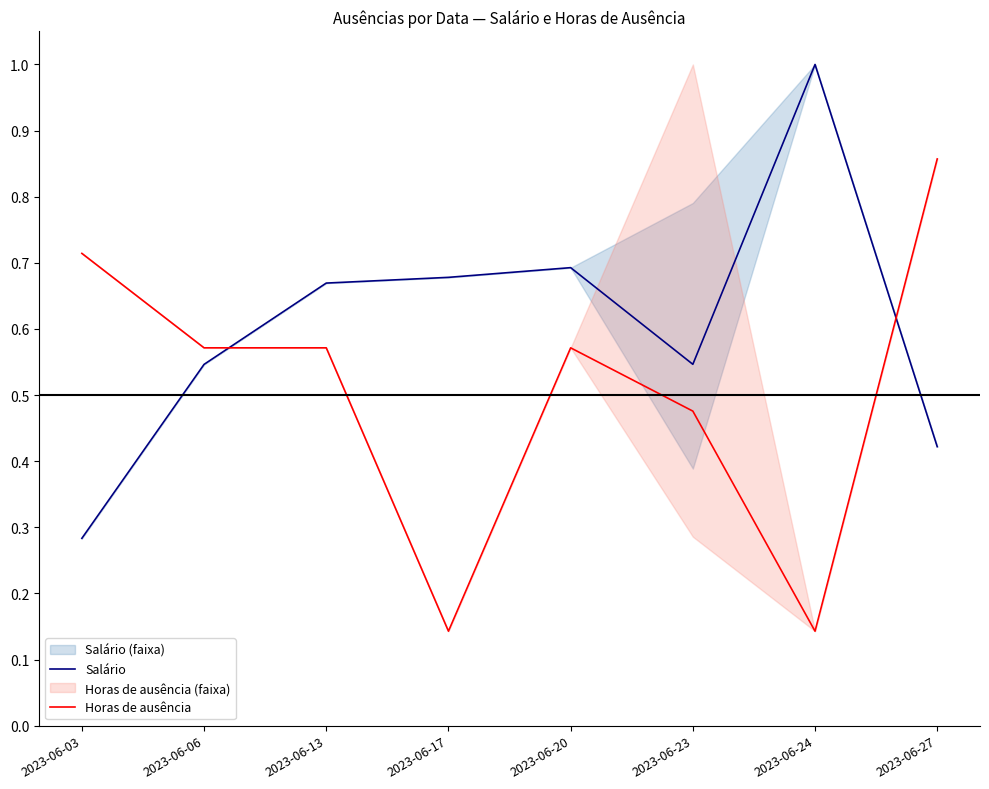

What is the total value across all series at 2023-06-03?

1.0